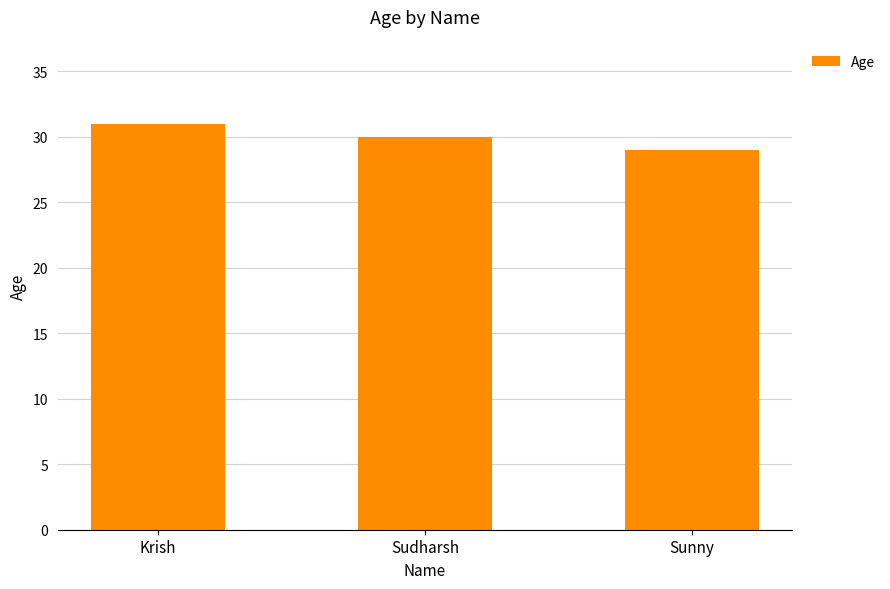

Reading left to right, what are all the values shown in this chart?

Krish=31	Sudharsh=30	Sunny=29